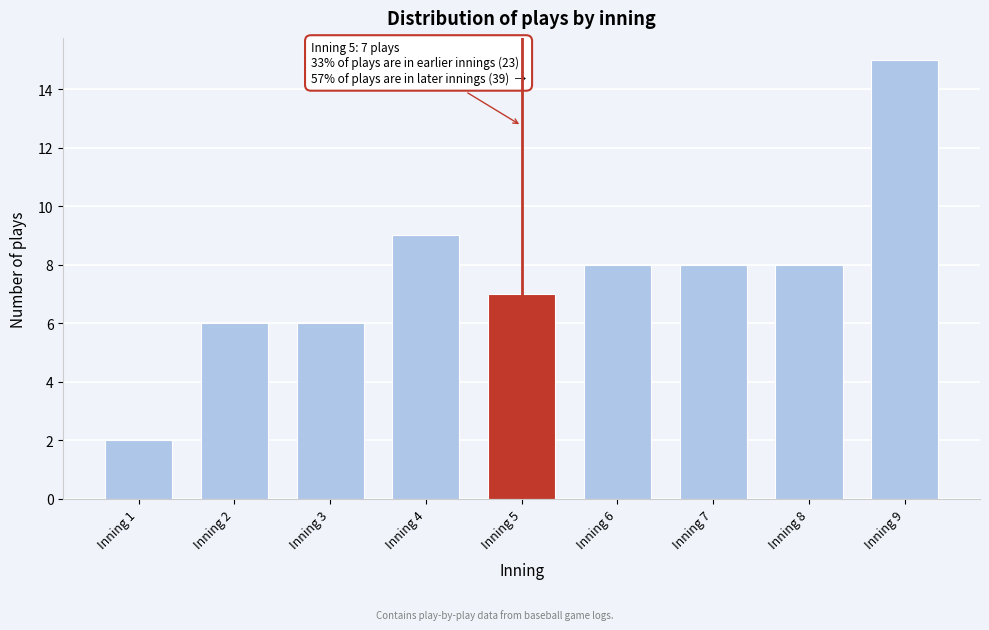

Reading left to right, list all the values displayed in this chart.

2	6	6	9	7	8	8	8	15